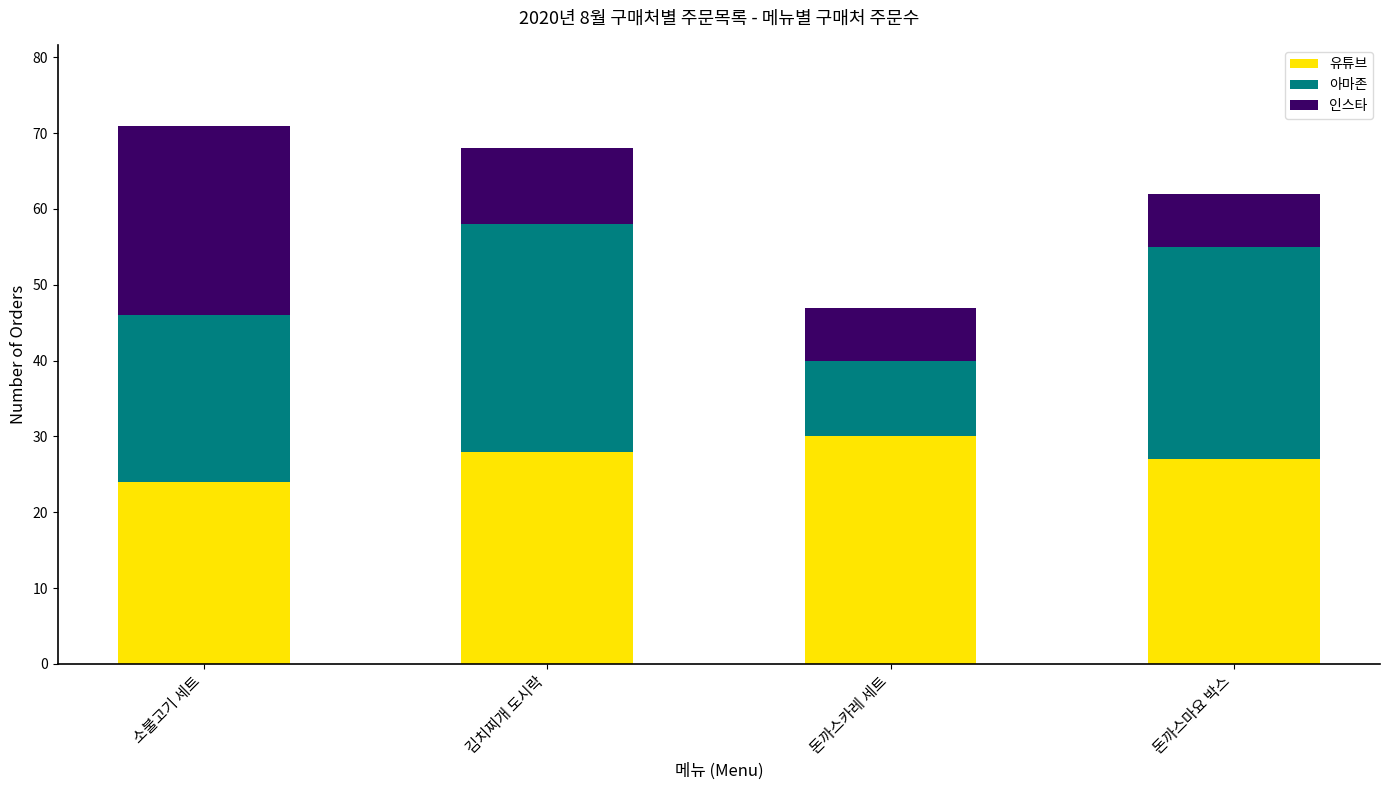

Reading left to right, list the values for the 유튜브 series.

24	28	30	27